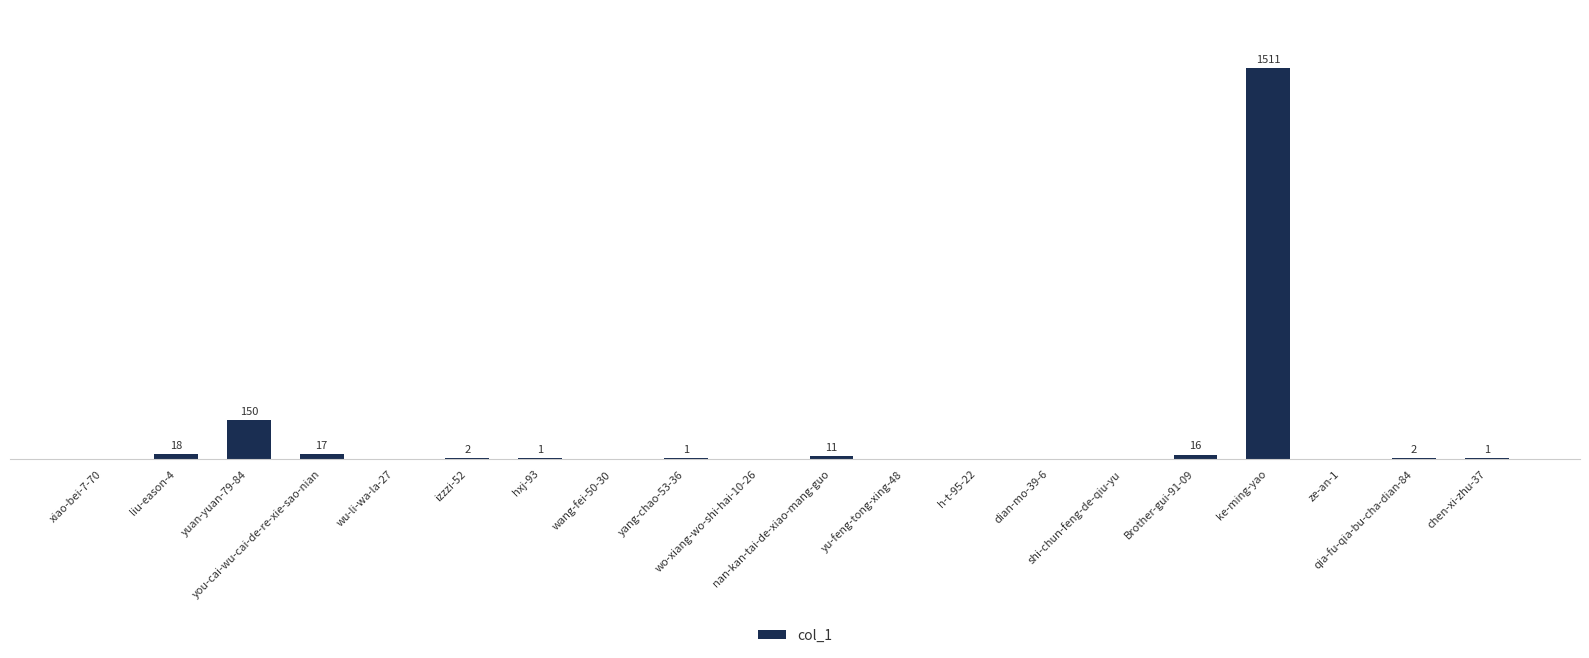

Where does the data first go above 1?

liu-eason-4